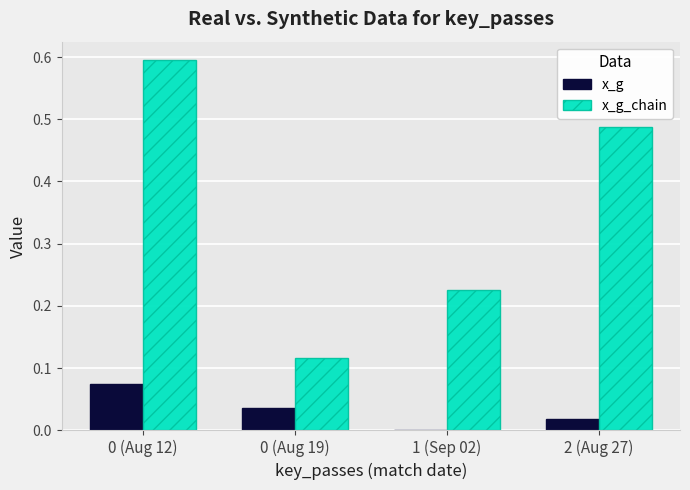

Is the value of x_g at 1 (Sep 02) greater than the value of x_g_chain at 0 (Aug 19)?

No